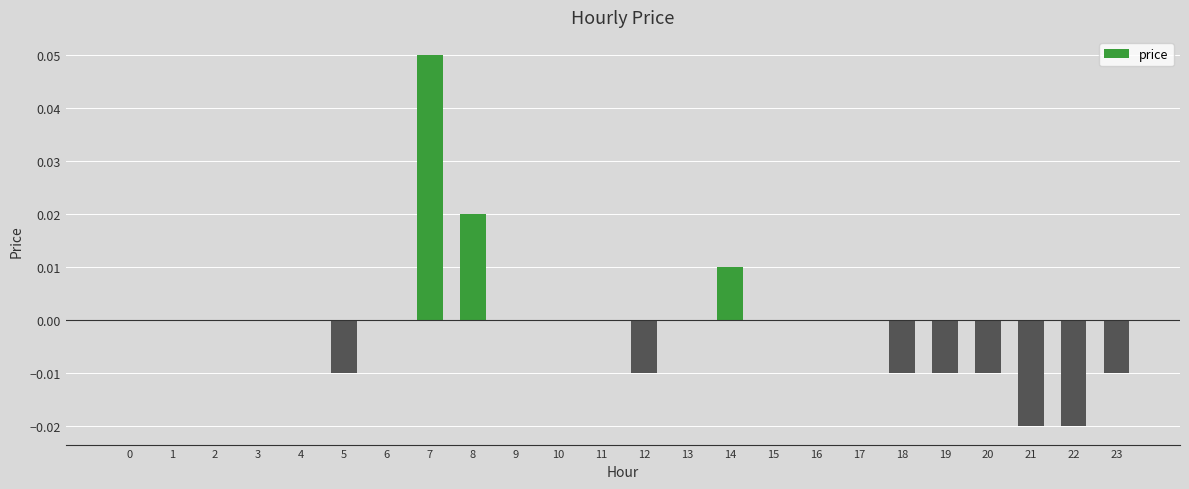

Which label corresponds to the largest value in the chart?

7